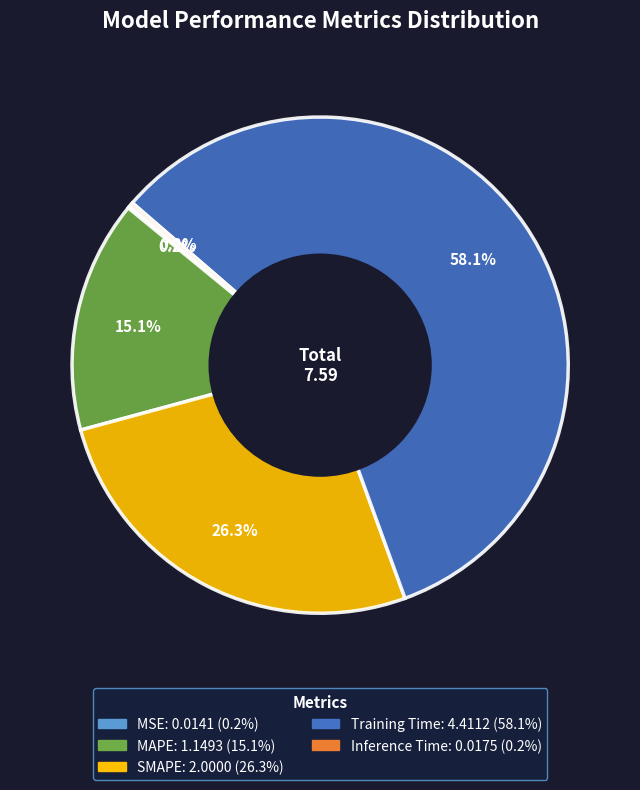

Does Training Time represent more than half of the total?

Yes